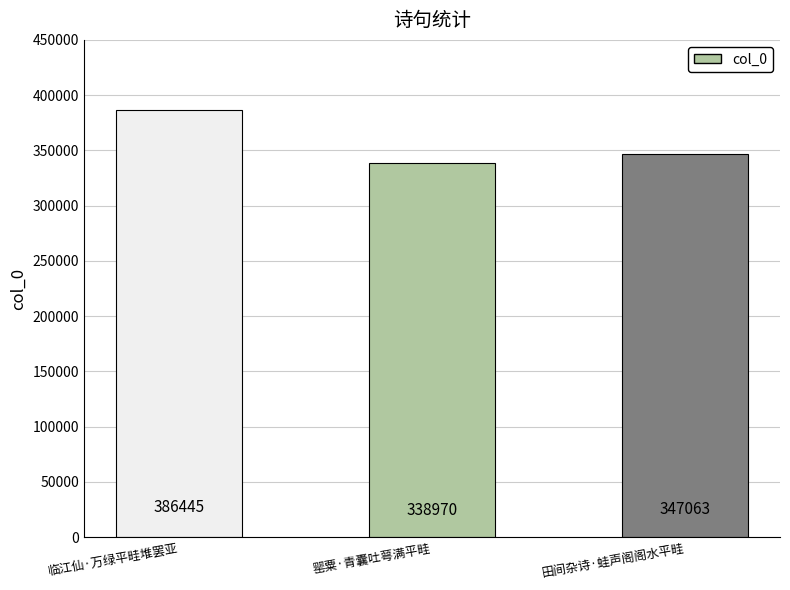

List the labels in order of value, smallest first.

罂粟·青囊吐萼满平畦, 田间杂诗·蛙声阁阁水平畦, 临江仙·万绿平畦堆罢亚